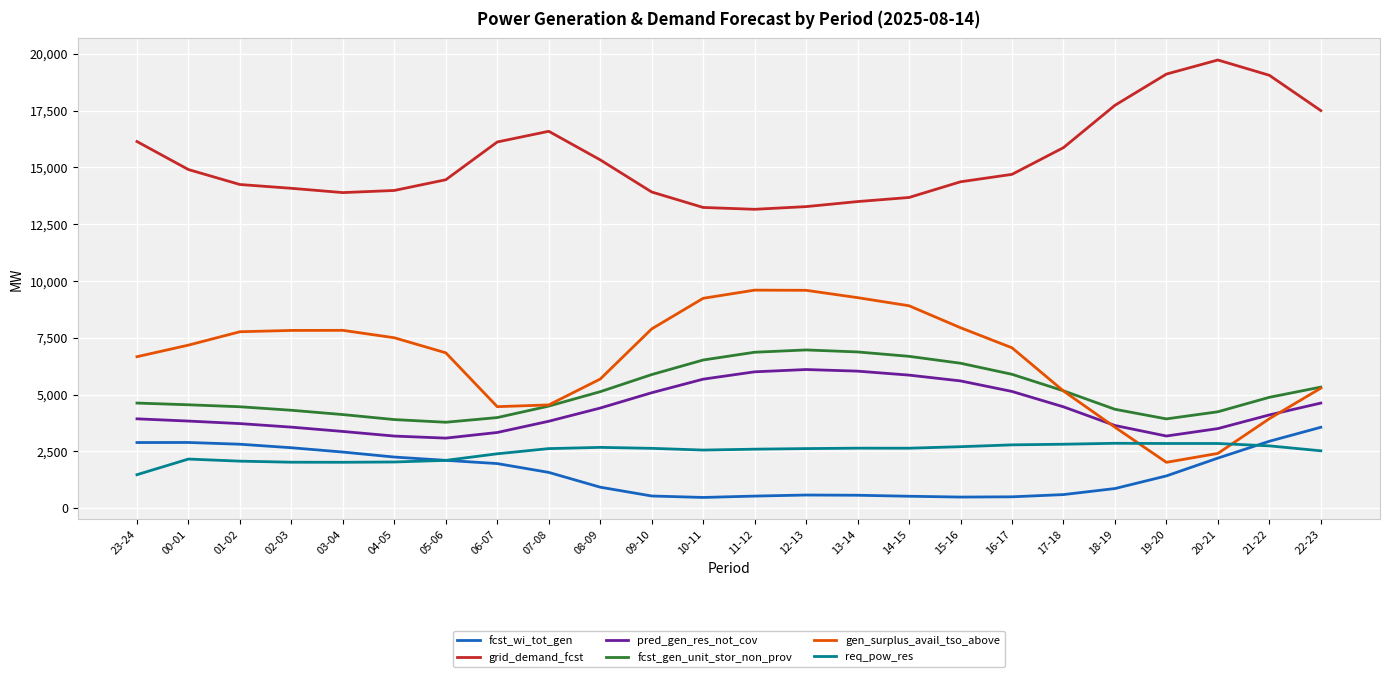

True or false: grid_demand_fcst and fcst_gen_unit_stor_non_prov cross at least once.

False